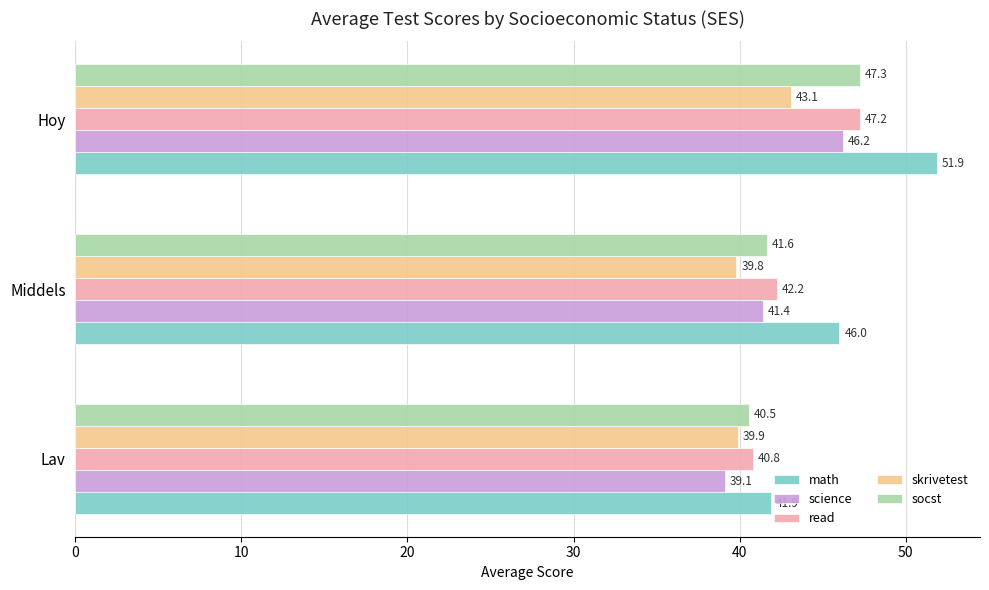

Which category has the lowest value in the skrivetest series?

Middels